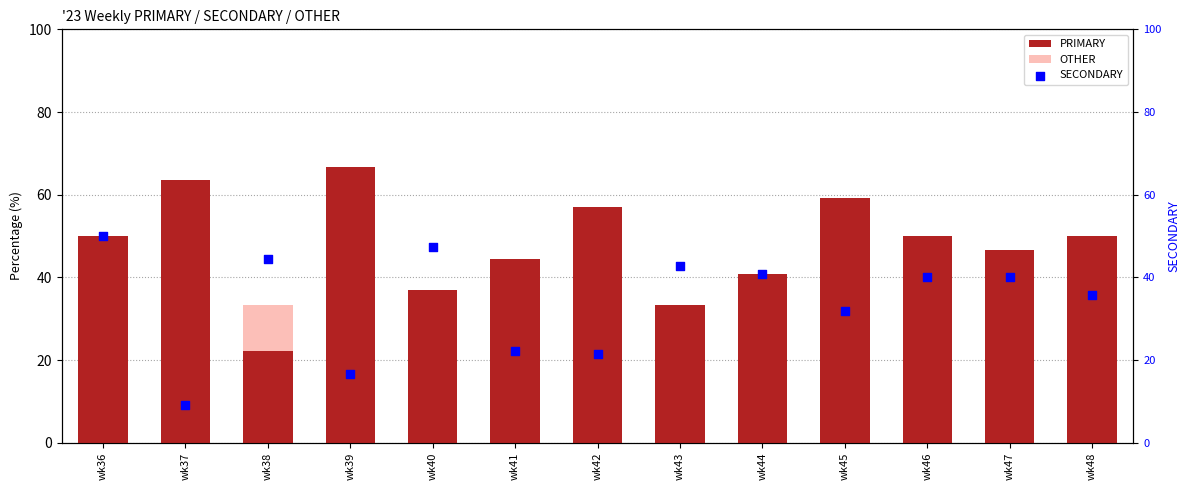

Which series contains the lowest Y value?

OTHER